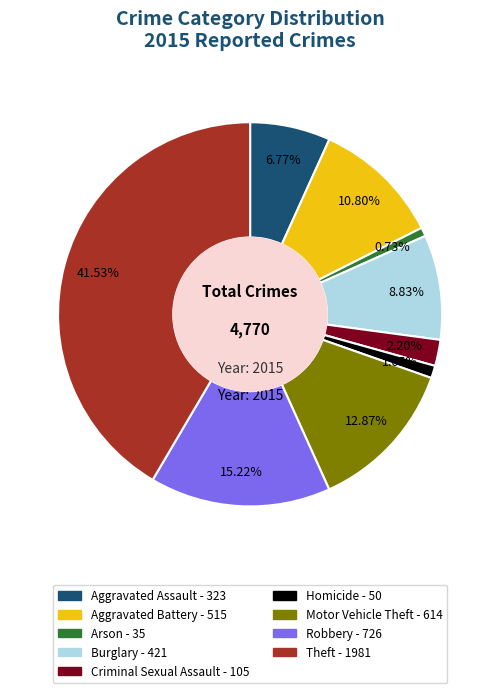

The Criminal Sexual Assault slice represents 2% of the pie. True or false?

True